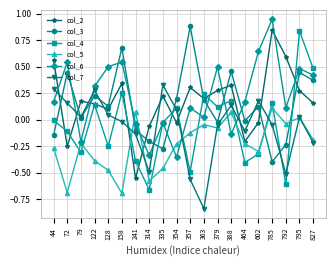

What is the total value across all series at 827?

1.0